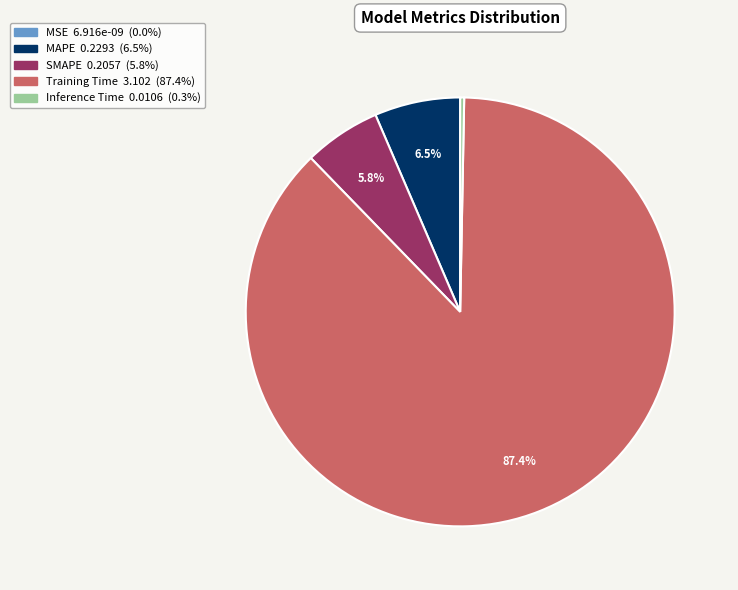

To the nearest percent, what is the average slice percentage?

20%